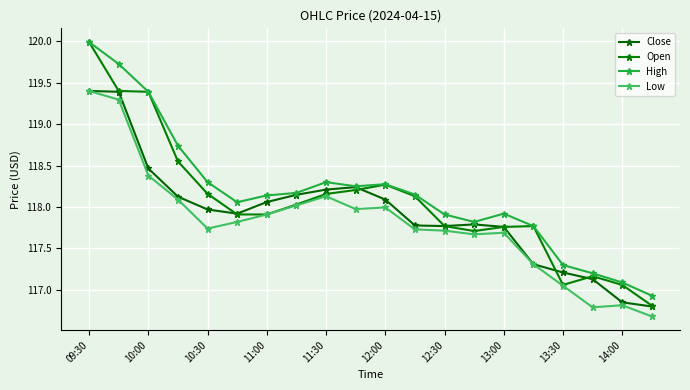

How many lines are shown in the chart?

4